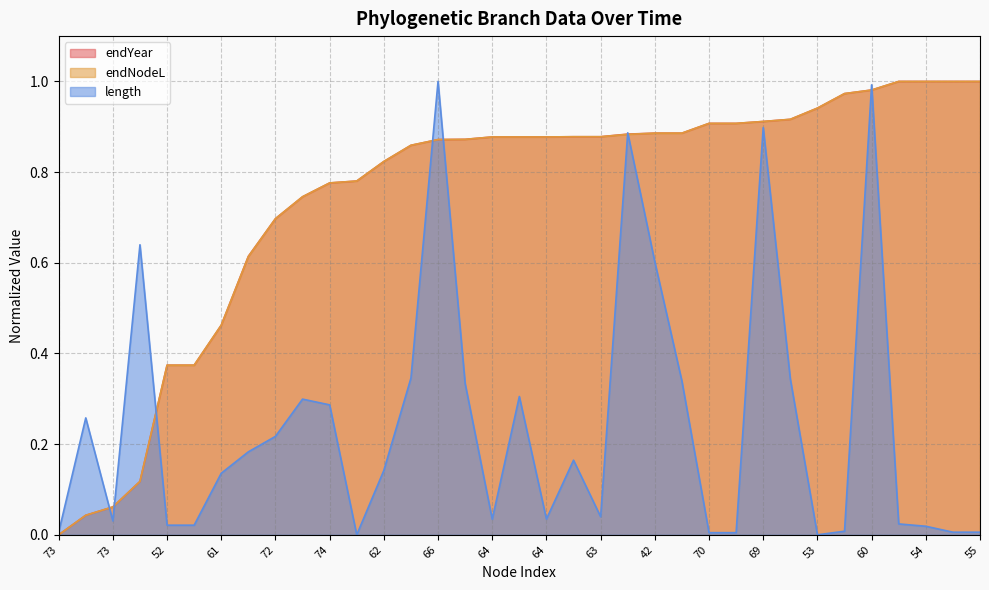

True or false: endNodeL has more than 2 points higher than both neighbors.

False